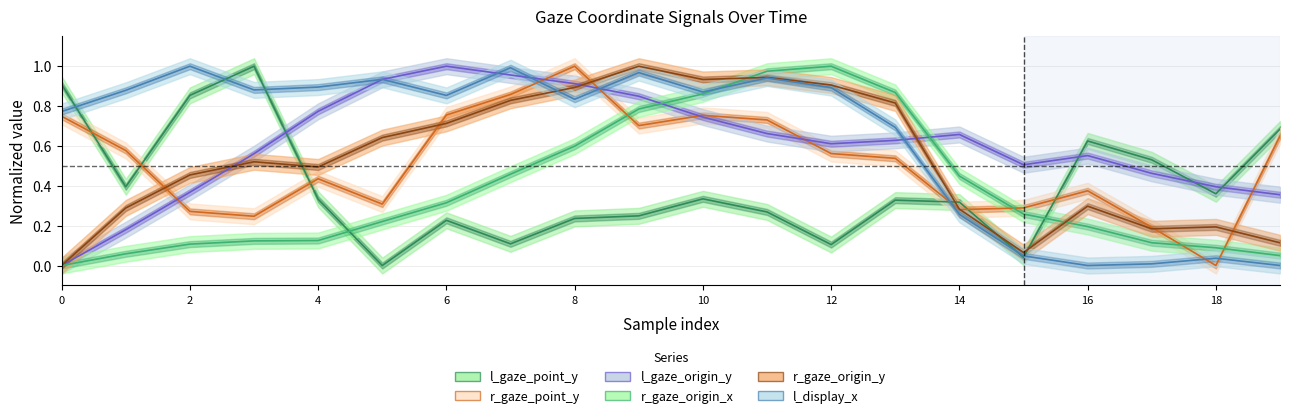

What are all the series names shown in the legend?

l_gaze_point_y, r_gaze_point_y, l_gaze_origin_y, r_gaze_origin_x, r_gaze_origin_y, l_display_x